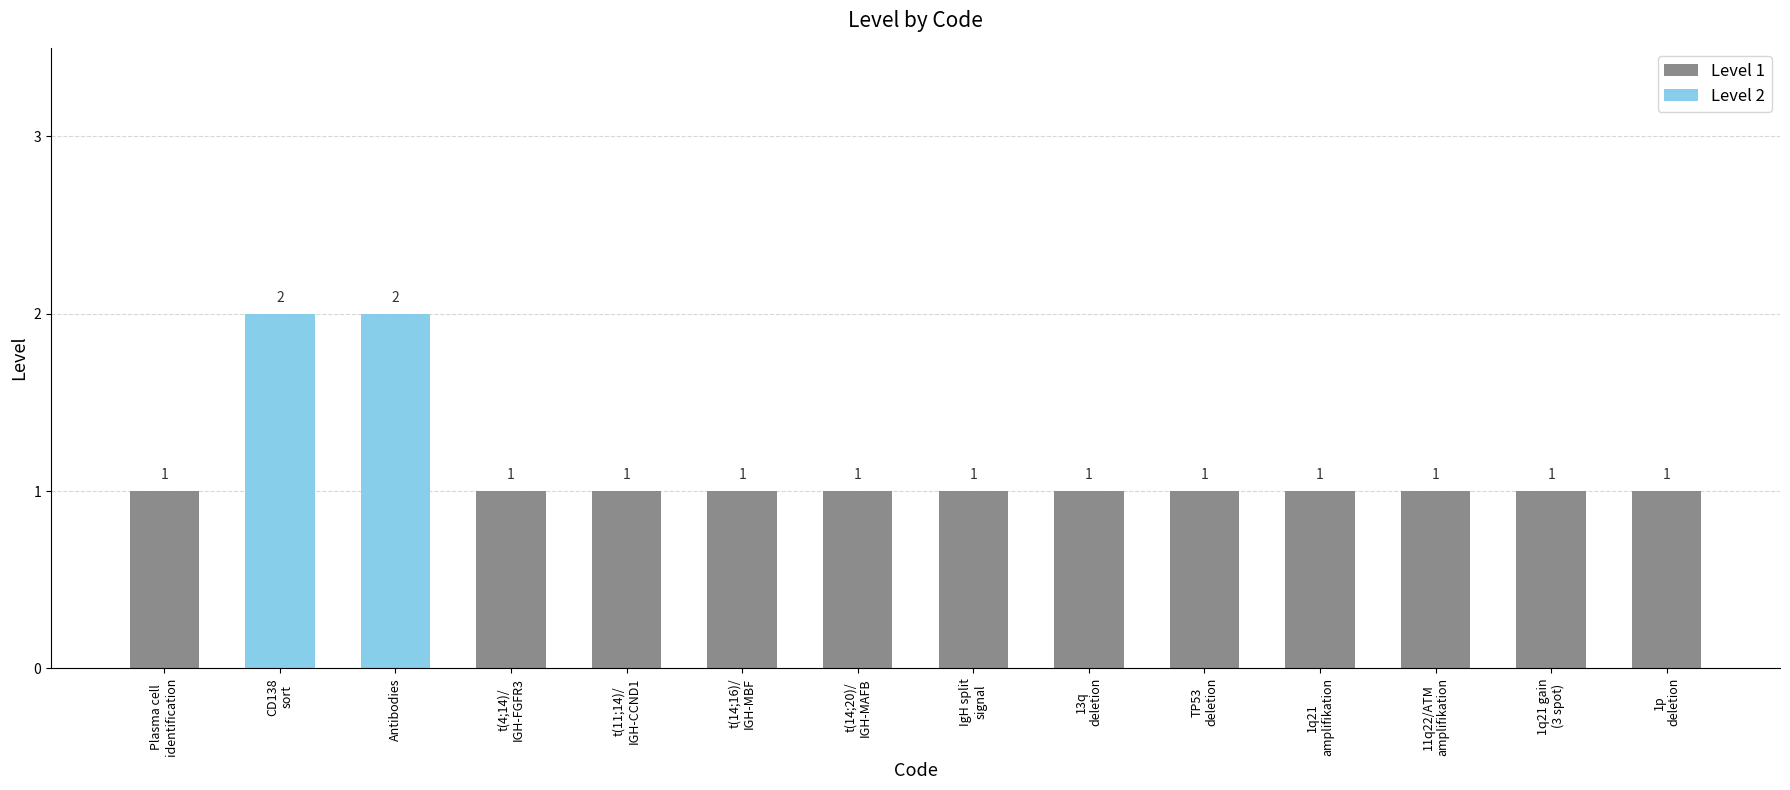

What is the sum of all values?

16